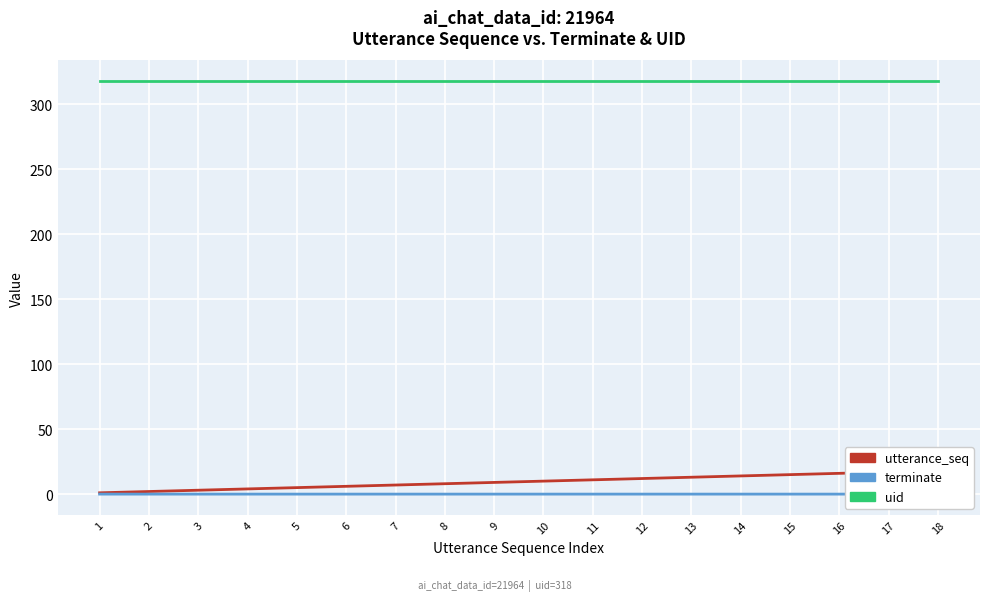

Reading left to right, list all the values displayed in this chart.

utterance_seq: 1=1	2=2	3=3	4=4	5=5	6=6	7=7	8=8	9=9	10=10	11=11	12=12	13=13	14=14	15=15	16=16	17=17	18=18
terminate: 1=0	2=0	3=0	4=0	5=0	6=0	7=0	8=0	9=0	10=0	11=0	12=0	13=0	14=0	15=0	16=0	17=0	18=1
uid: 1=318	2=318	3=318	4=318	5=318	6=318	7=318	8=318	9=318	10=318	11=318	12=318	13=318	14=318	15=318	16=318	17=318	18=318